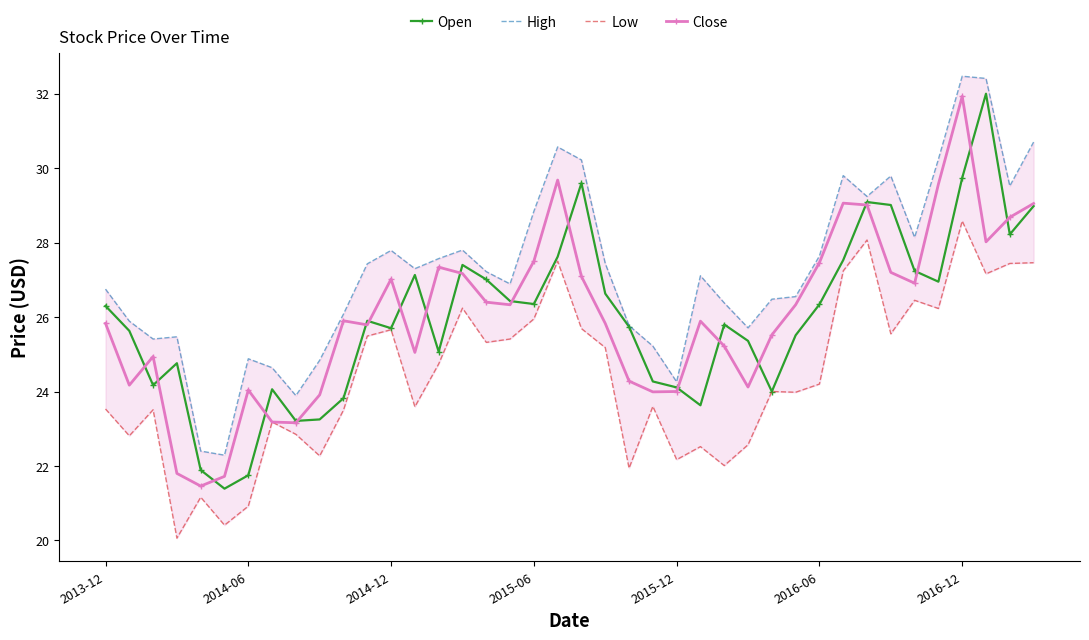

Reading right to left, extract all data points from this chart.

Open: 29.0	28.2	32.0	29.7	27.0	27.2	29.0	29.1	27.5	26.3	25.5	24.0	25.4	25.8	23.6	24.1	24.3	25.7	26.6	29.6	27.6	26.4	26.4	27.0	27.4	25.1	27.1	25.7	25.9	23.8	23.2	23.2	24.1	21.8	21.4	21.9	24.8	24.2	25.6	26.3
High: 30.7	29.5	32.4	32.5	30.2	28.1	29.8	29.2	29.8	27.6	26.5	26.5	25.7	26.4	27.1	24.3	25.2	25.8	27.4	30.2	30.6	28.8	26.9	27.2	27.8	27.6	27.3	27.8	27.4	26.1	24.8	23.9	24.6	24.9	22.3	22.4	25.5	25.4	25.9	26.8
Low: 27.5	27.4	27.2	28.6	26.2	26.5	25.5	28.1	27.2	24.2	24.0	24.0	22.6	22.0	22.5	22.2	23.6	21.9	25.2	25.7	27.5	26.0	25.4	25.3	26.2	24.7	23.6	25.7	25.5	23.5	22.3	22.9	23.2	20.9	20.4	21.2	20.1	23.5	22.8	23.5
Close: 29.0	28.7	28.0	31.9	29.6	26.9	27.2	29.0	29.1	27.5	26.3	25.5	24.1	25.2	25.9	24.0	24.0	24.3	25.8	27.1	29.7	27.5	26.3	26.4	27.2	27.3	25.0	27.0	25.8	25.9	23.9	23.2	23.2	24.0	21.7	21.5	21.8	24.9	24.2	25.8